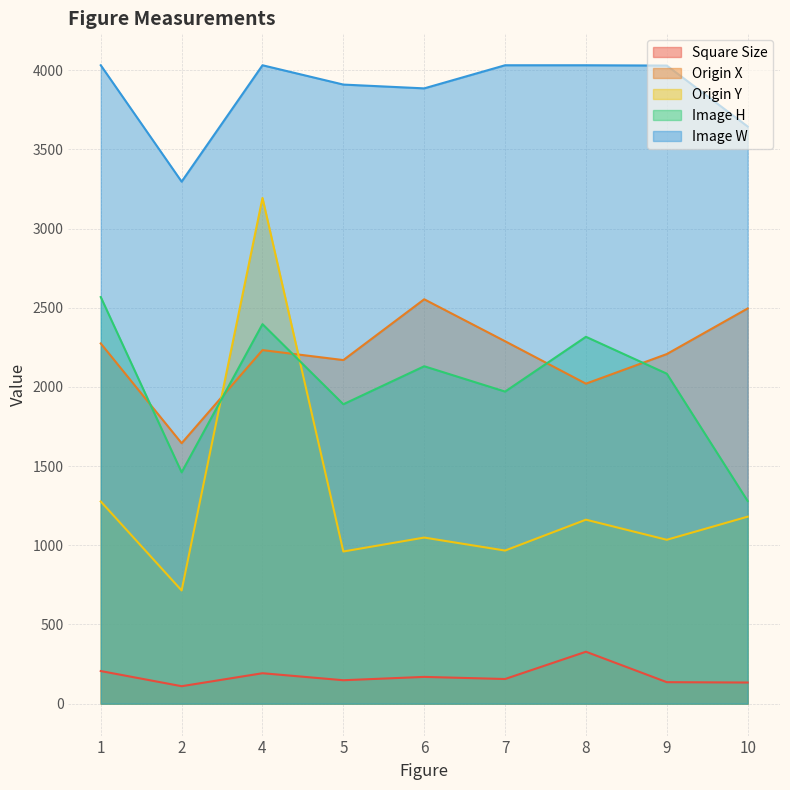

What are all the series names shown in the legend?

Square Size, Origin X, Origin Y, Image H, Image W